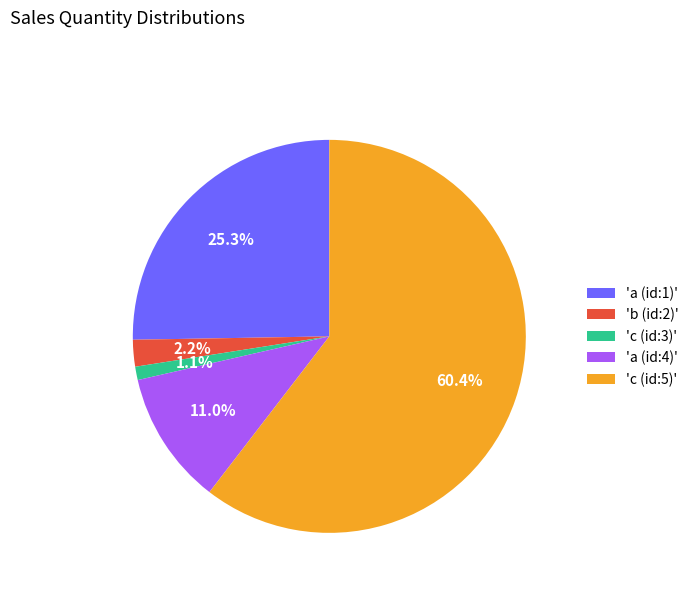

Which category has the biggest portion of the pie?

'c (id:5)'